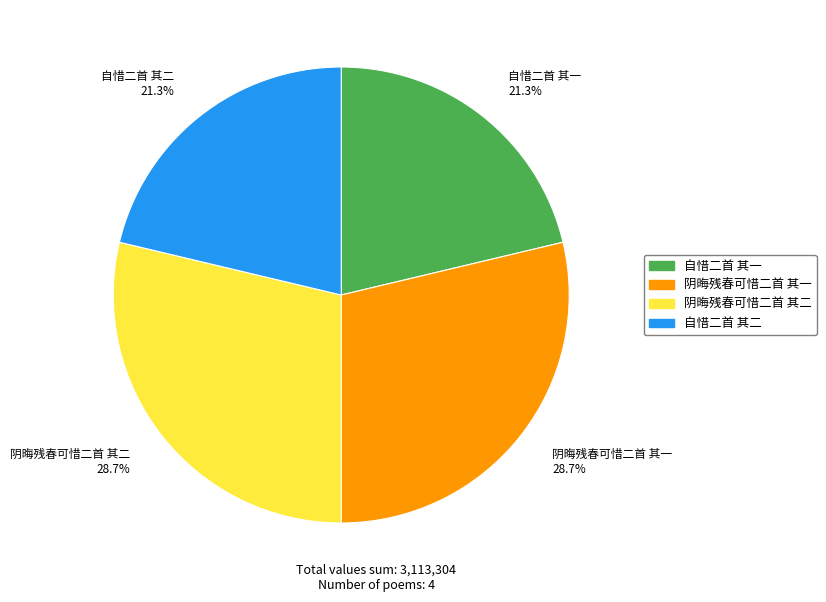

Is there any slice that represents more than half of the pie?

No